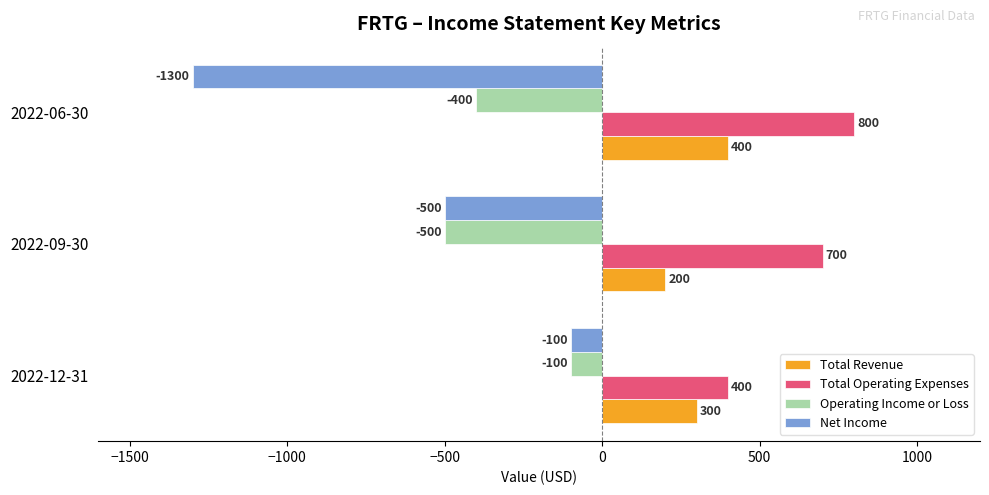

What is the highest value of the Total Revenue series?

400